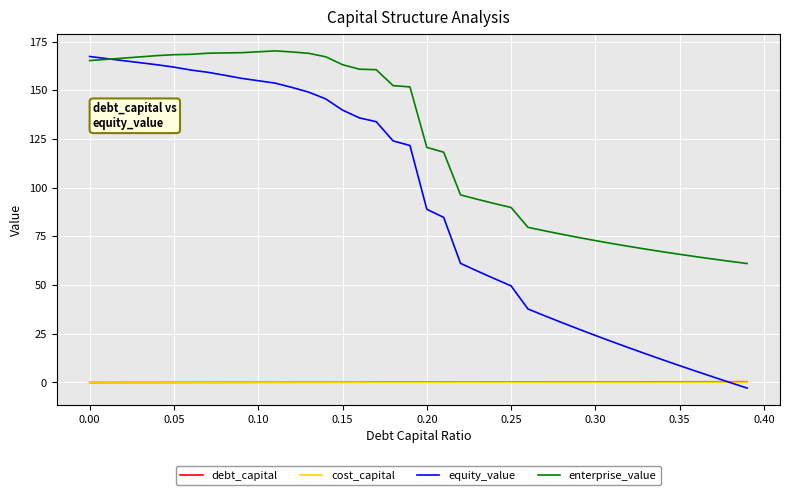

Which series has the largest total across all categories?

enterprise_value